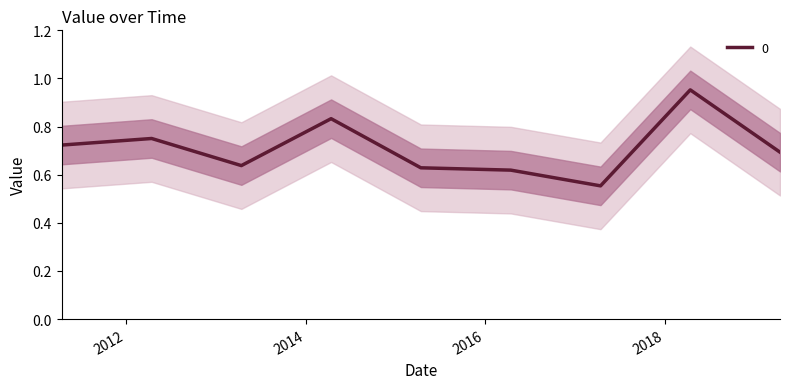

What is the label of the 8th point from the right?

2012-04-15